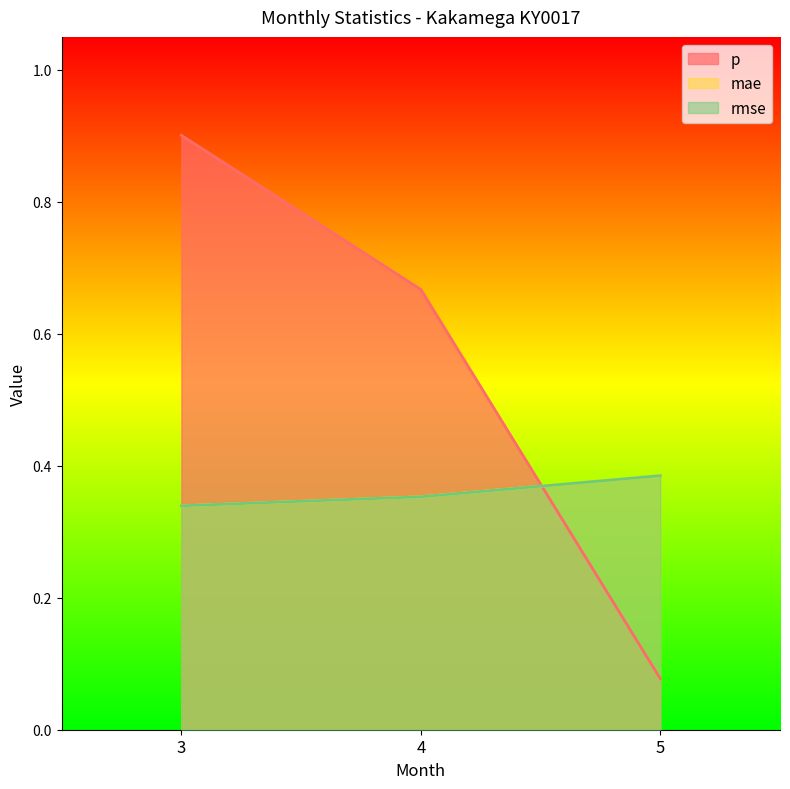

What is the average value of the rmse series?

0.4